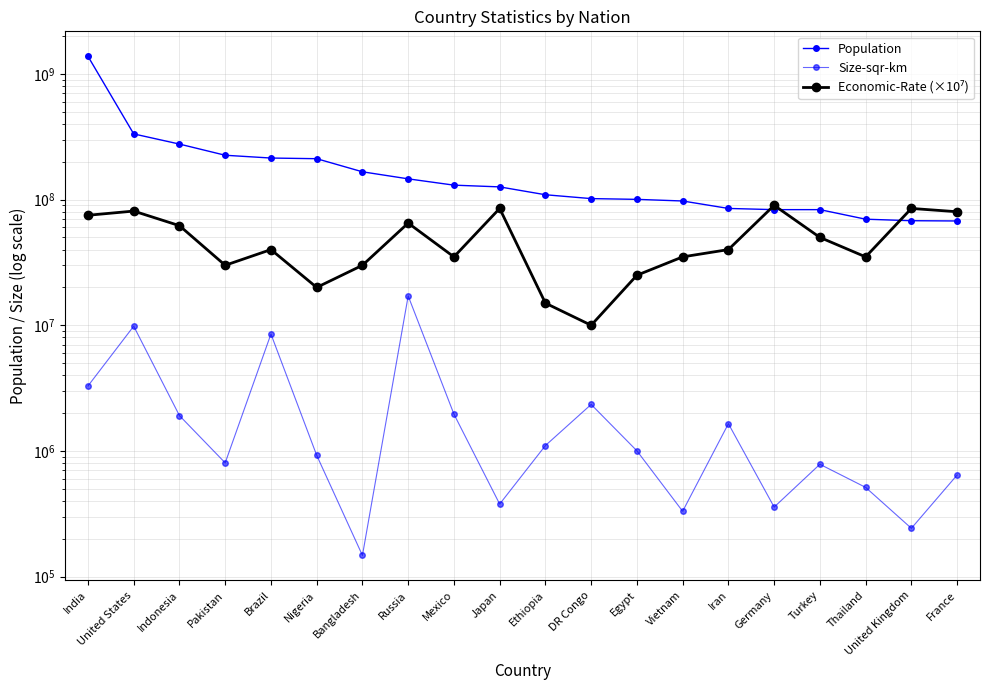

How many values in the Size-sqr-km series exceed 1002450?

9